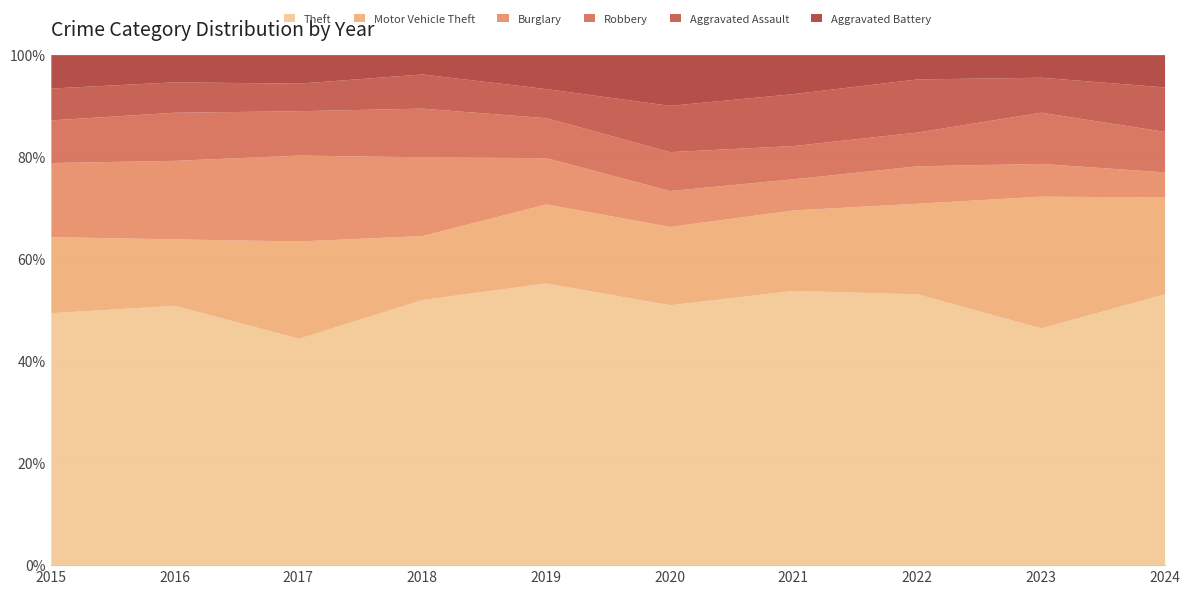

What is the total value across all series at 2018?

100.0